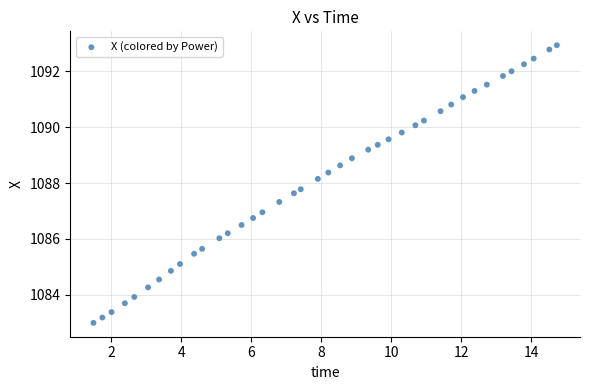

What is the range of X values (max minus min)?

13.2